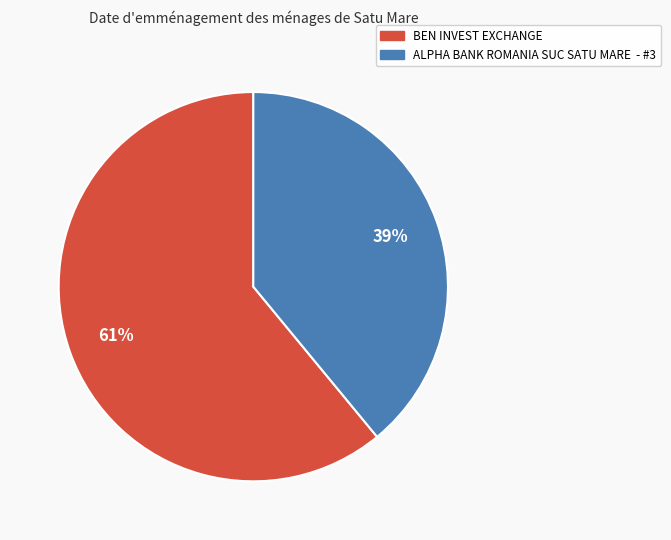

Between ALPHA BANK ROMANIA SUC SATU MARE - #3 and BEN INVEST EXCHANGE, which is larger?

BEN INVEST EXCHANGE